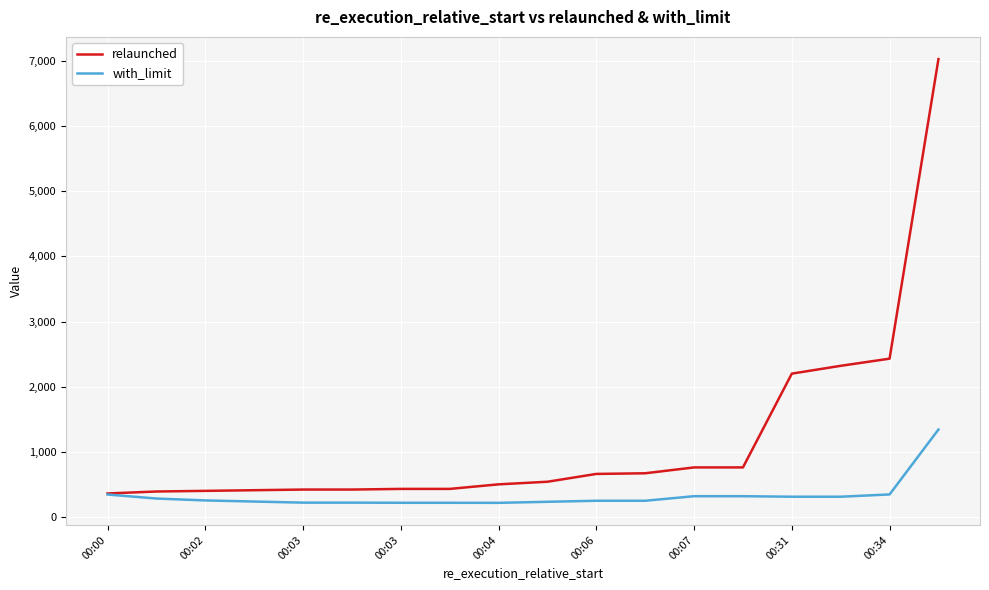

What is the maximum value for with_limit?

1342